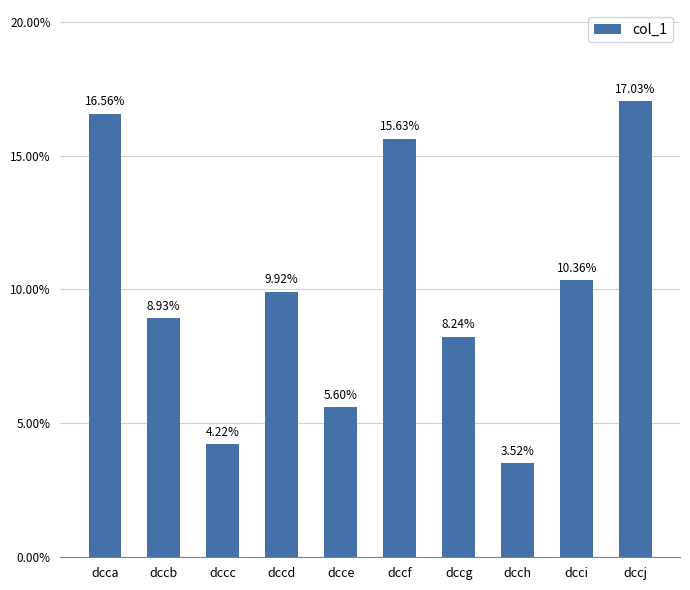

Are the bars horizontal?

No